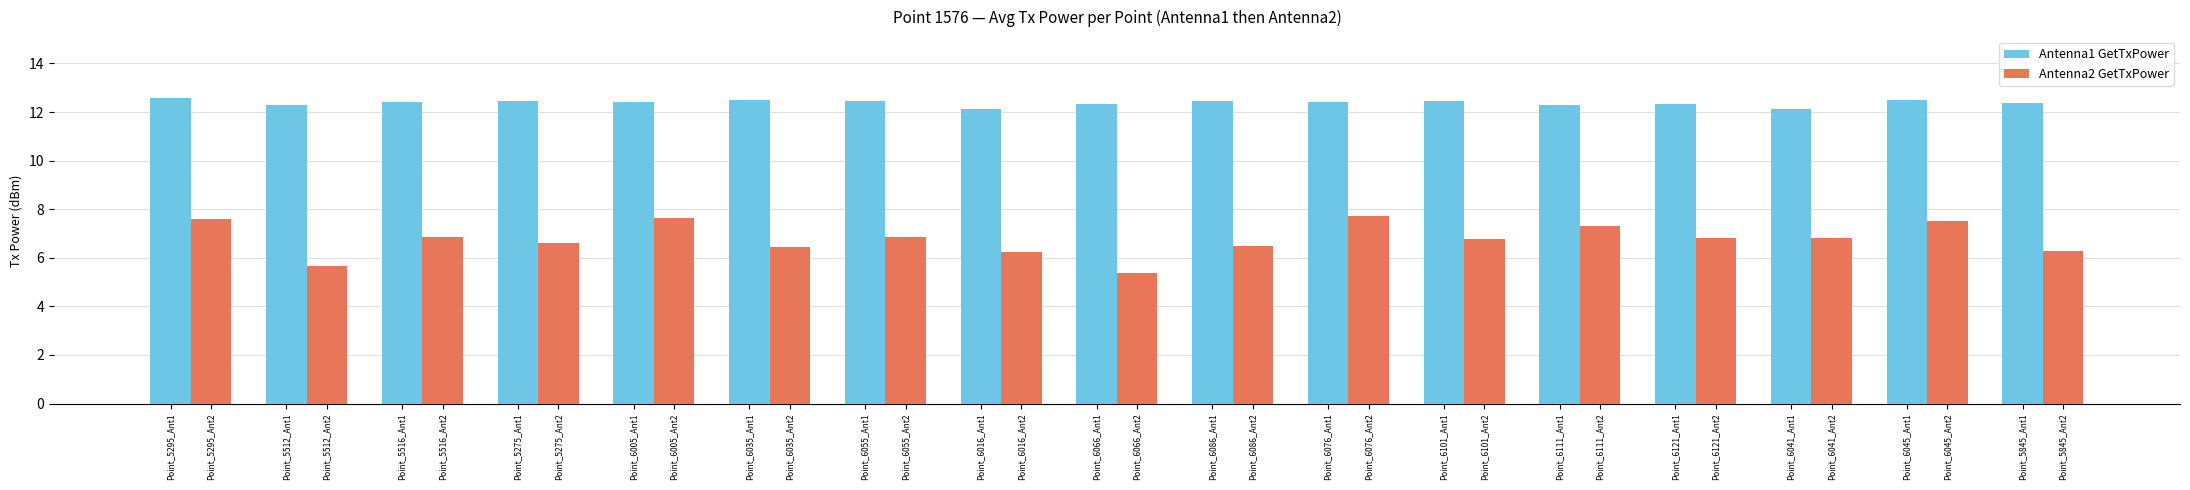

What is the label of the 4th bar from the right?

Point_6121_Ant1